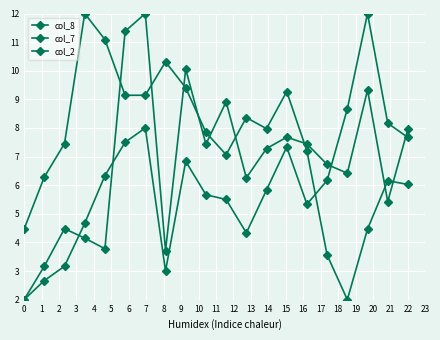

How many lines are shown in the chart?

3